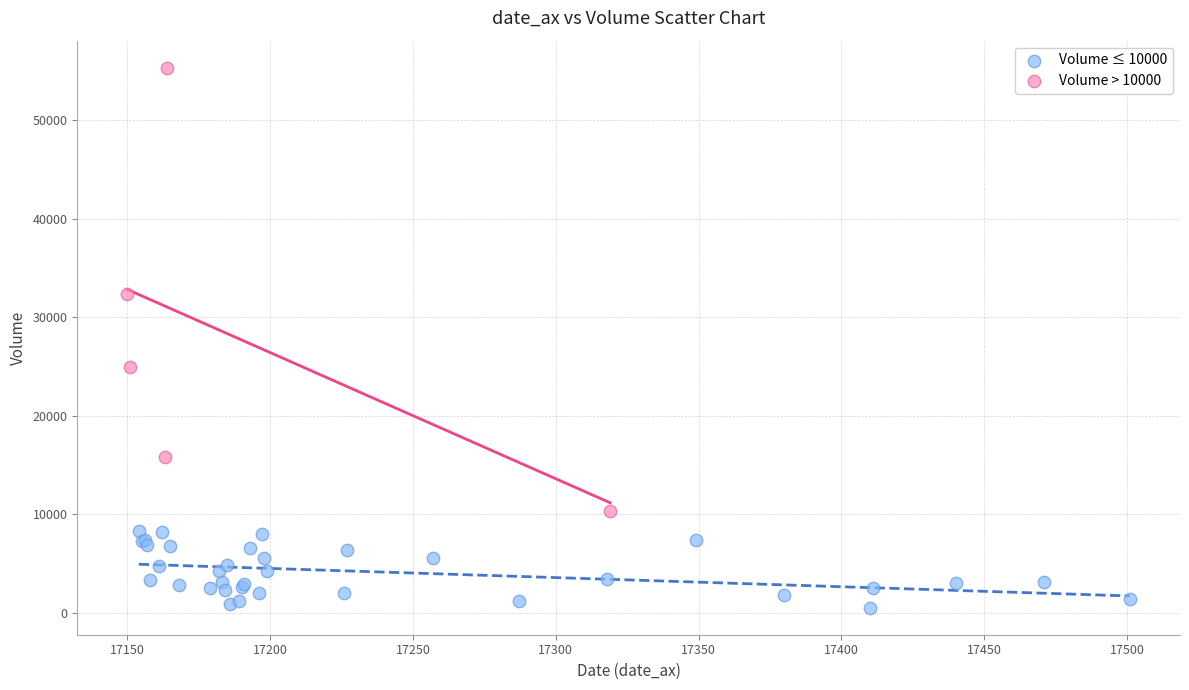

What are all the series names shown in the legend?

Volume ≤ 10000, Volume > 10000